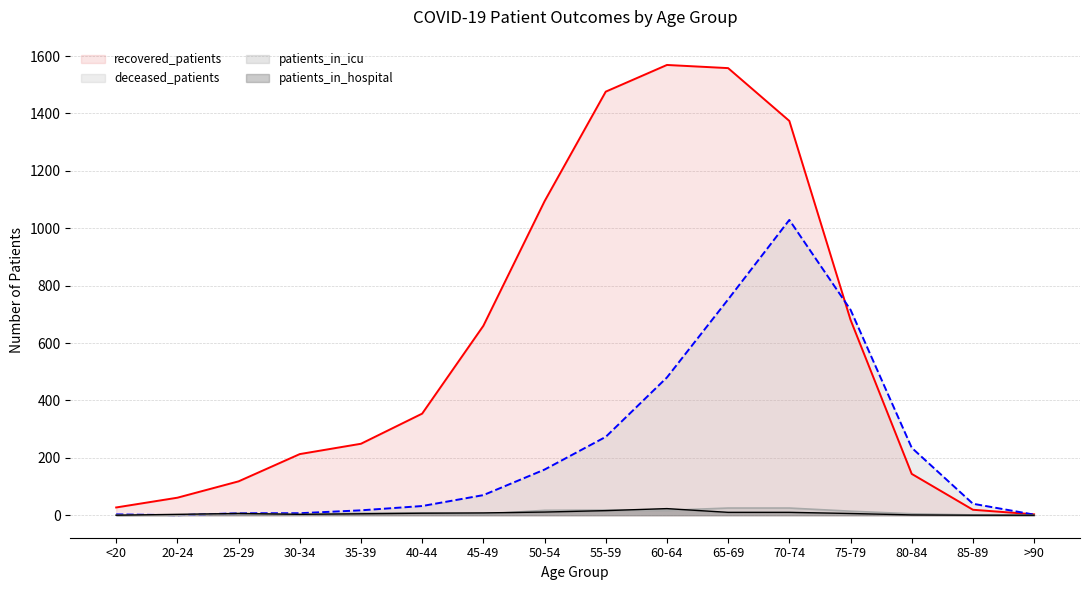

List the series in order of their peak value, highest first.

recovered_patients, deceased_patients, patients_in_icu, patients_in_hospital